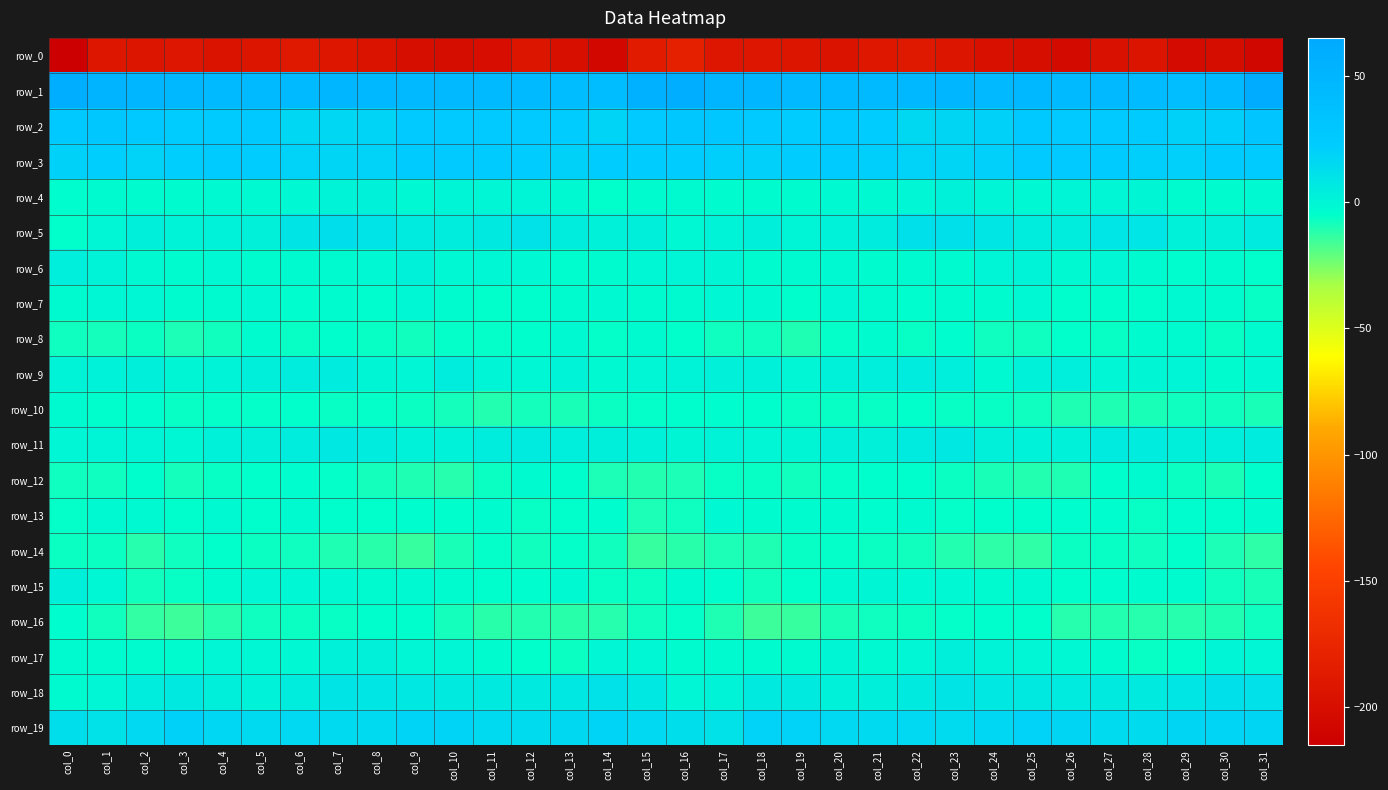

What is the difference between the second highest and second lowest values in the row_19 series?

7.9